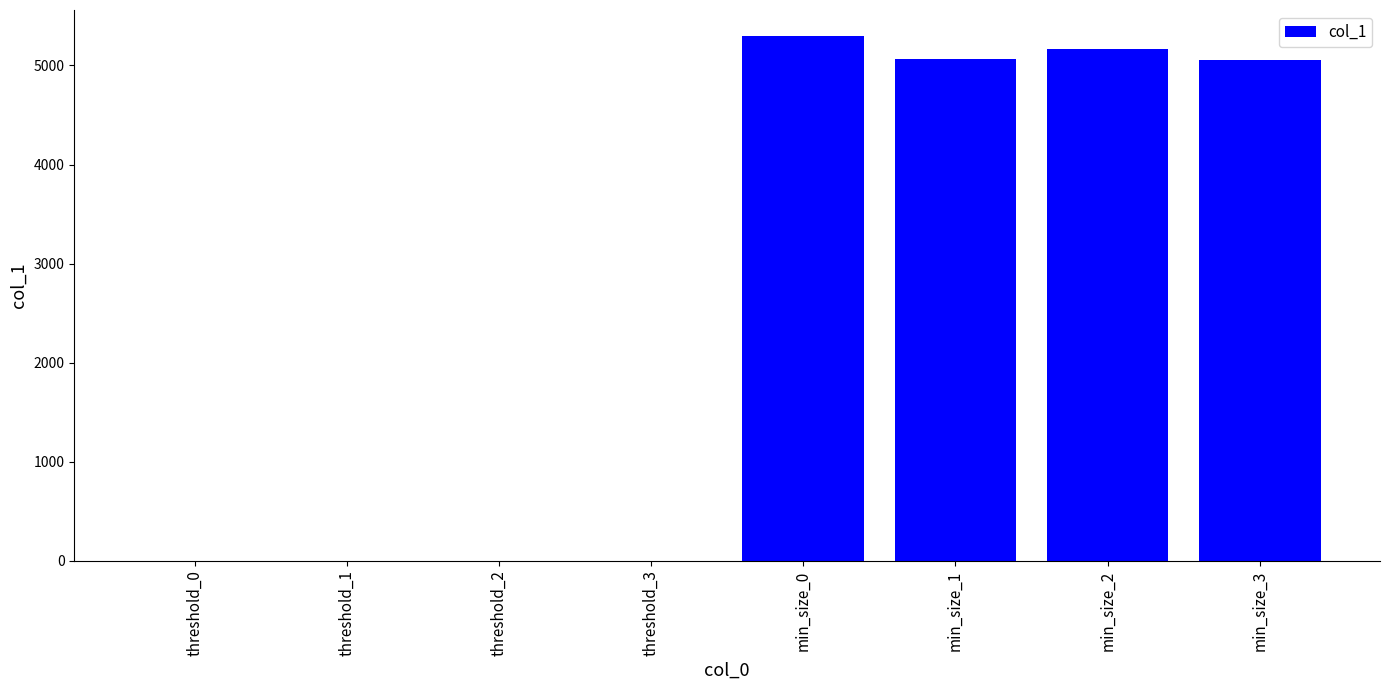

What is the greatest value displayed?

5294.8